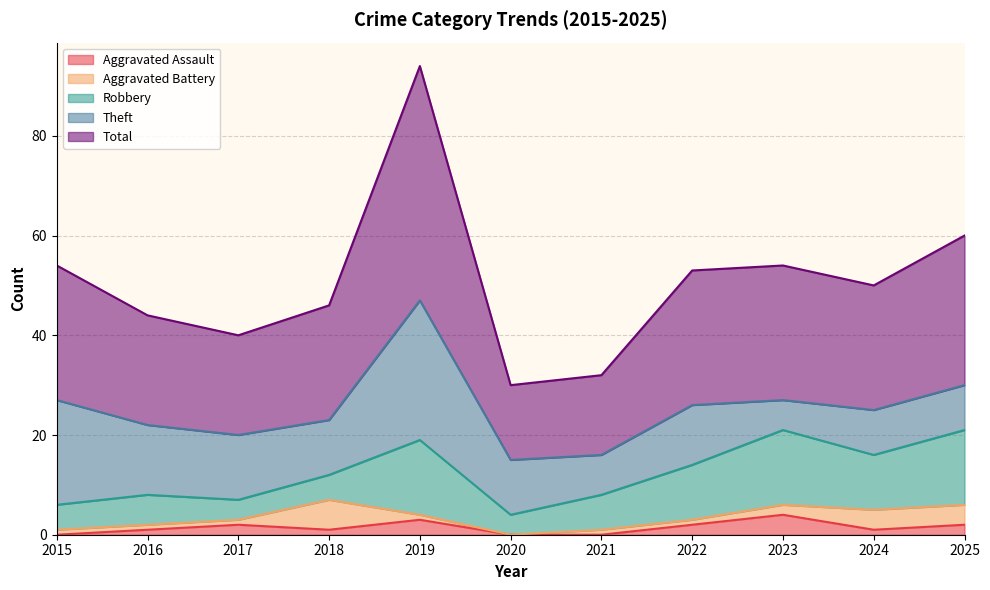

After their last crossing, which series has the higher values: Theft or Robbery?

Robbery